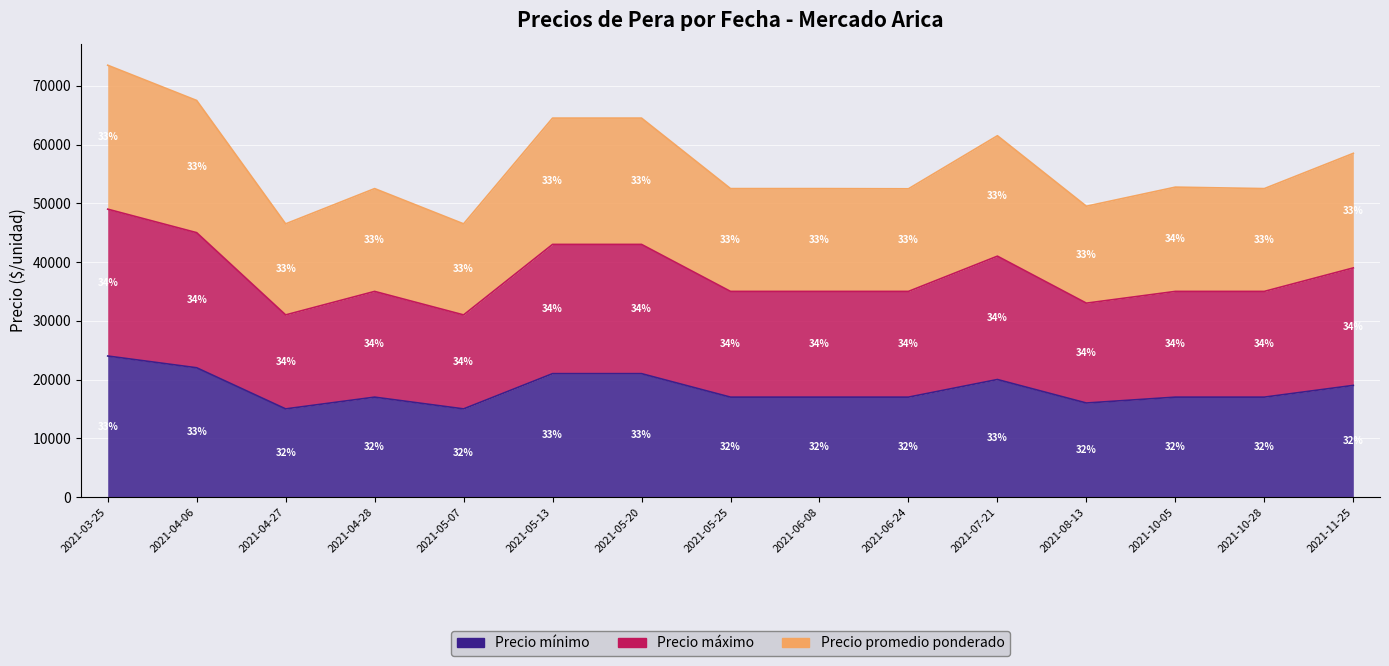

At which category does Precio máximo reach its first local peak?

2021-04-28